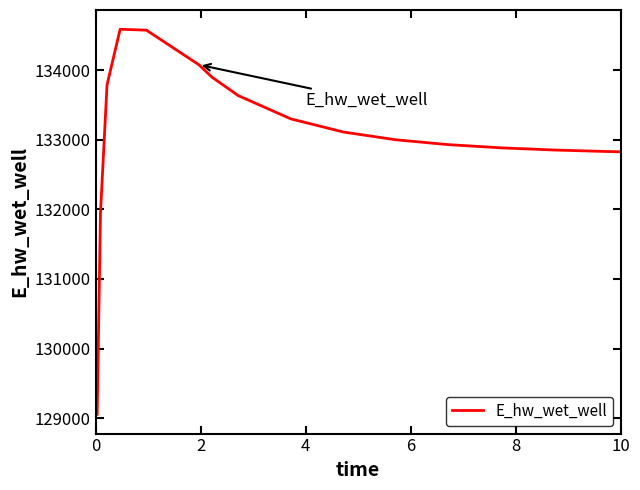

What is the minimum value shown in the chart?

129055.3